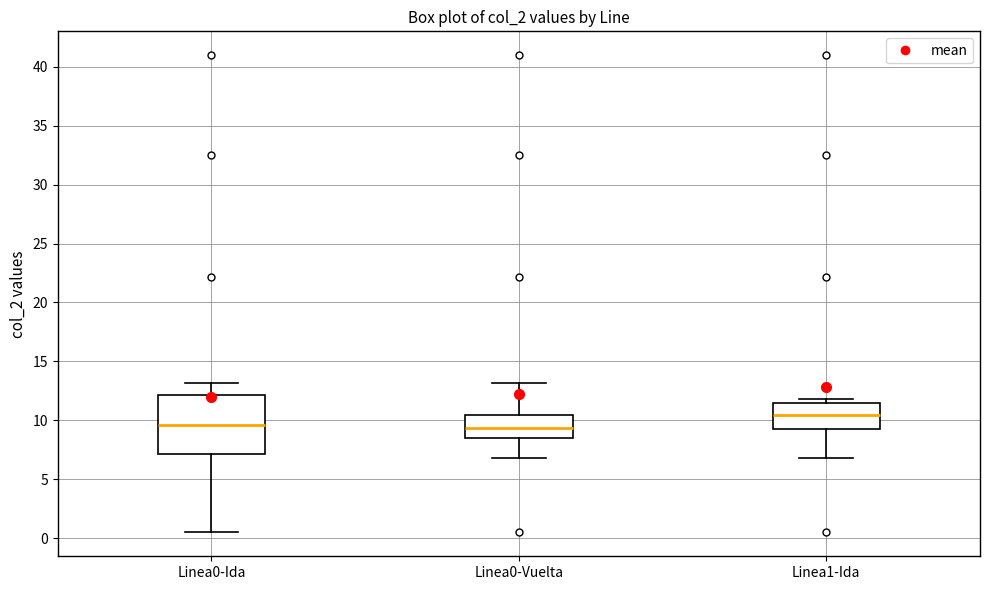

Which box is the tallest, from its lower edge to its upper edge?

Linea0-Ida